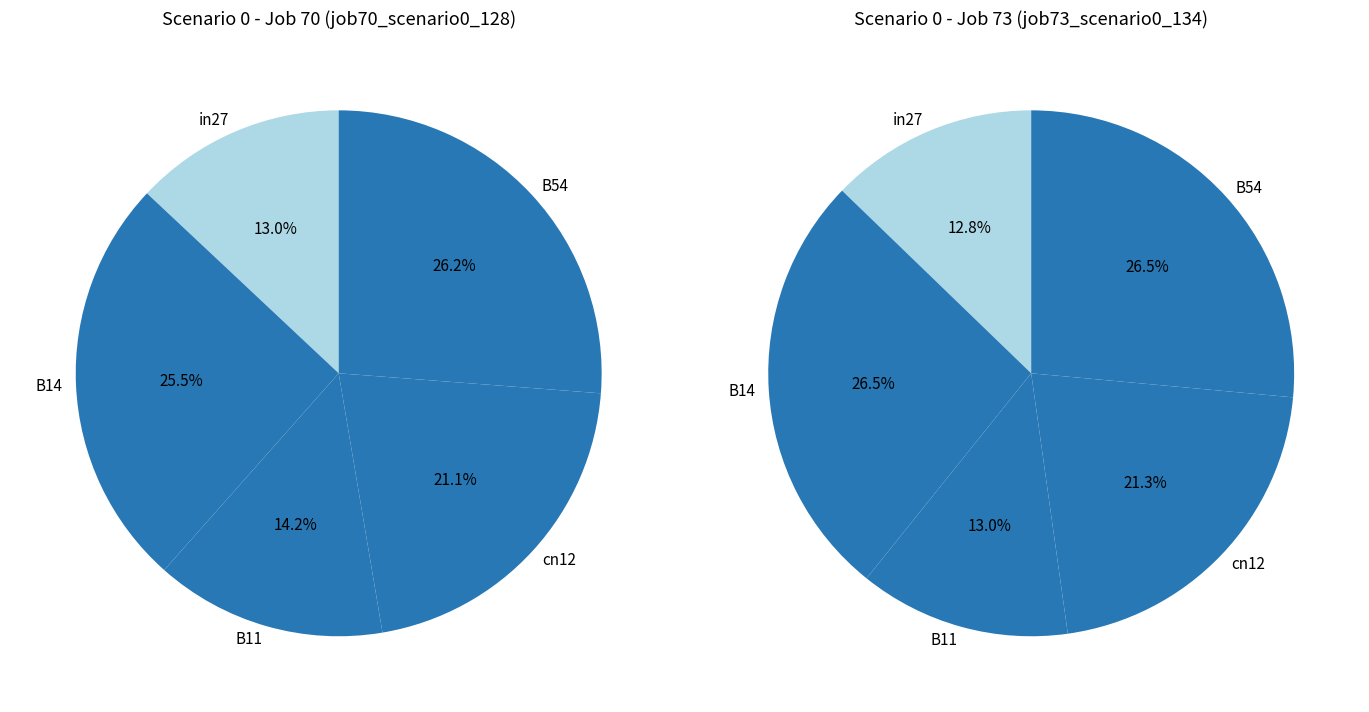

What is the largest slice in the pie chart?

B54